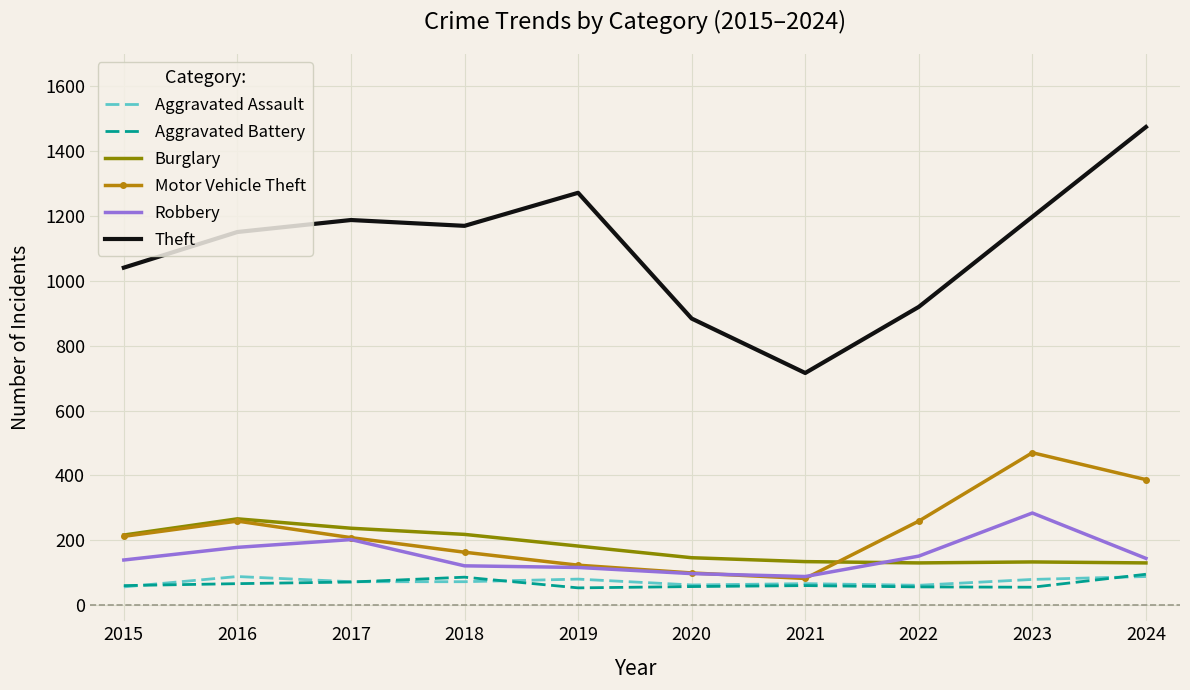

Is it true that Motor Vehicle Theft equals 259 at 2022?

True